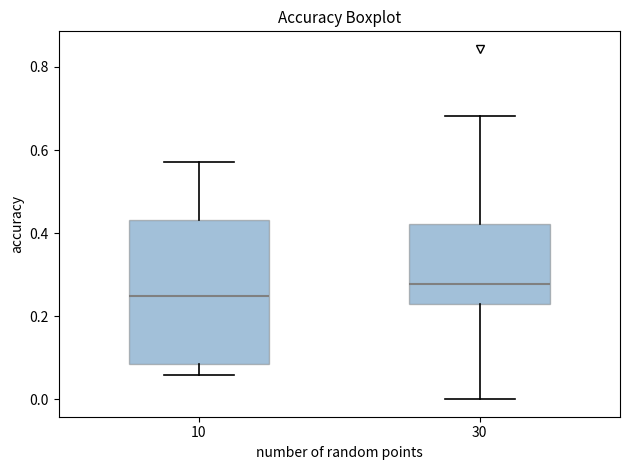

Comparing the boxes themselves (not the whiskers), which one is the tallest?

10